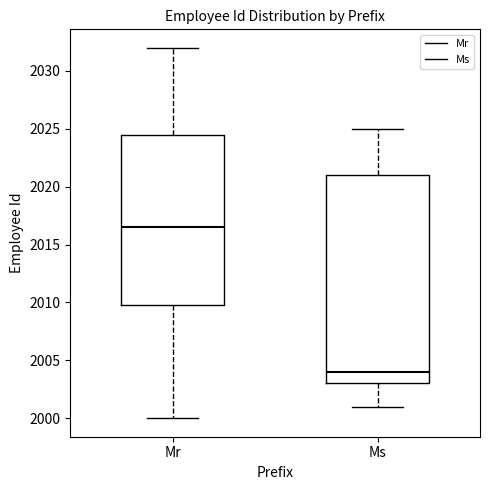

Where does the upper whisker of the box for Ms end on the y-axis? The values are not printed on the chart, so give them approximately, as read against the axis.

2025.0